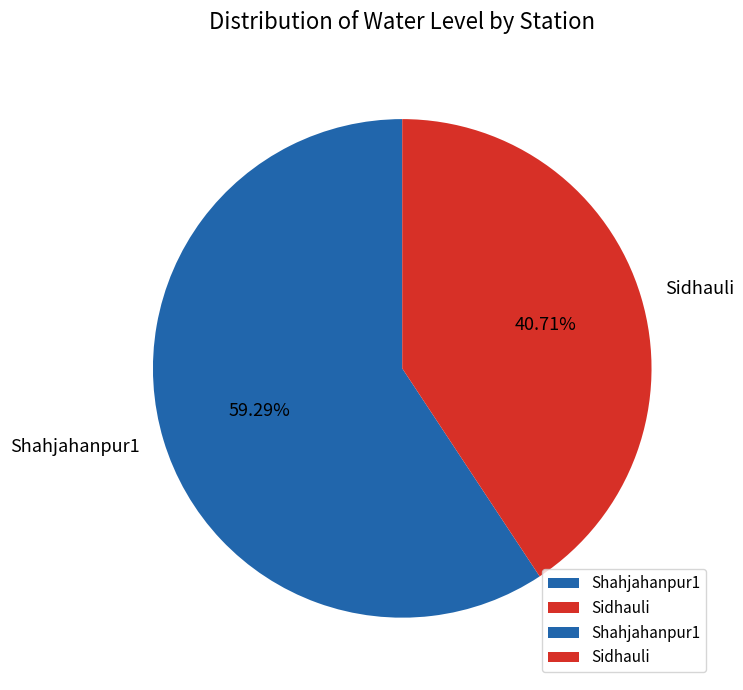

True or false: Shahjahanpur1 accounts for 59% of the total.

True